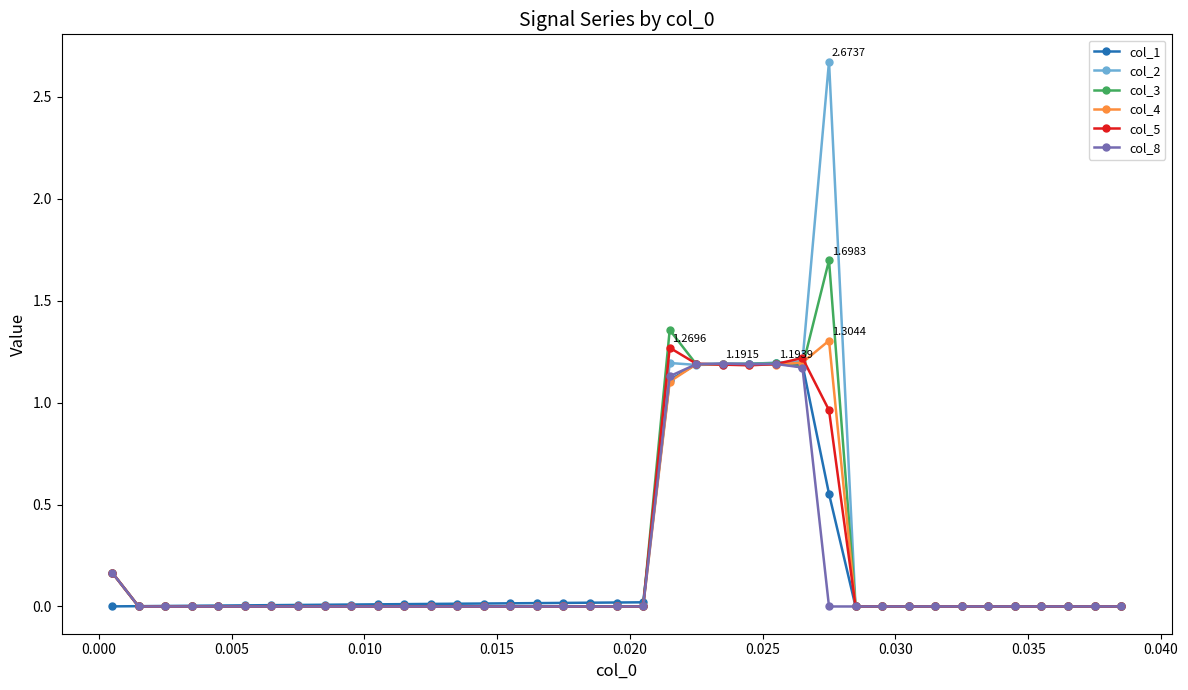

Which series has the widest spread of values?

col_2